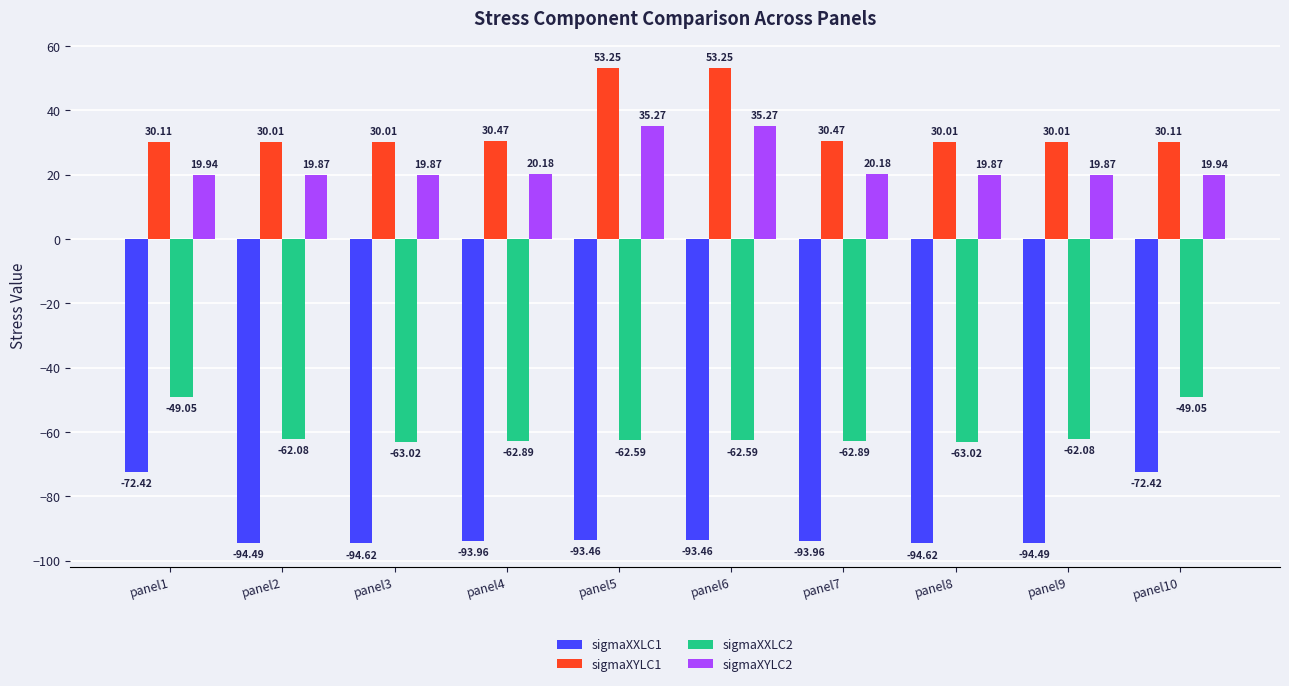

What is the spread (max minus min) of values at panel4?

124.4